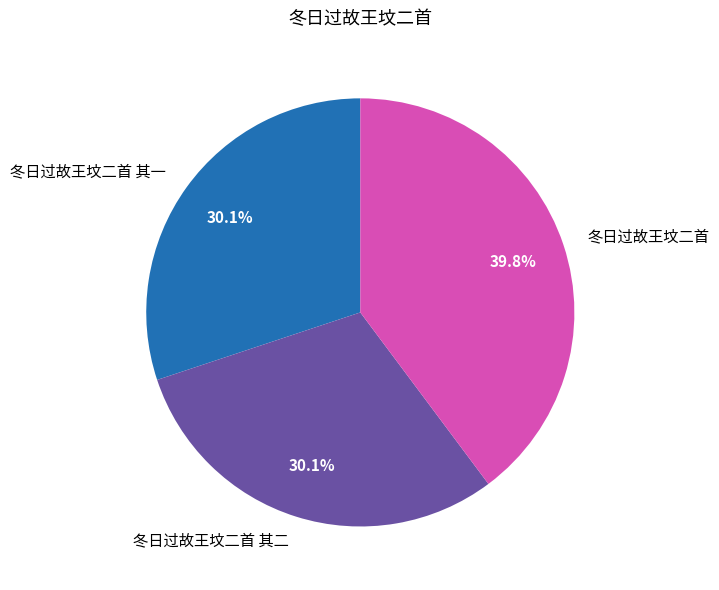

To the nearest percent, what is the difference between the largest and smallest slice percentages?

10%